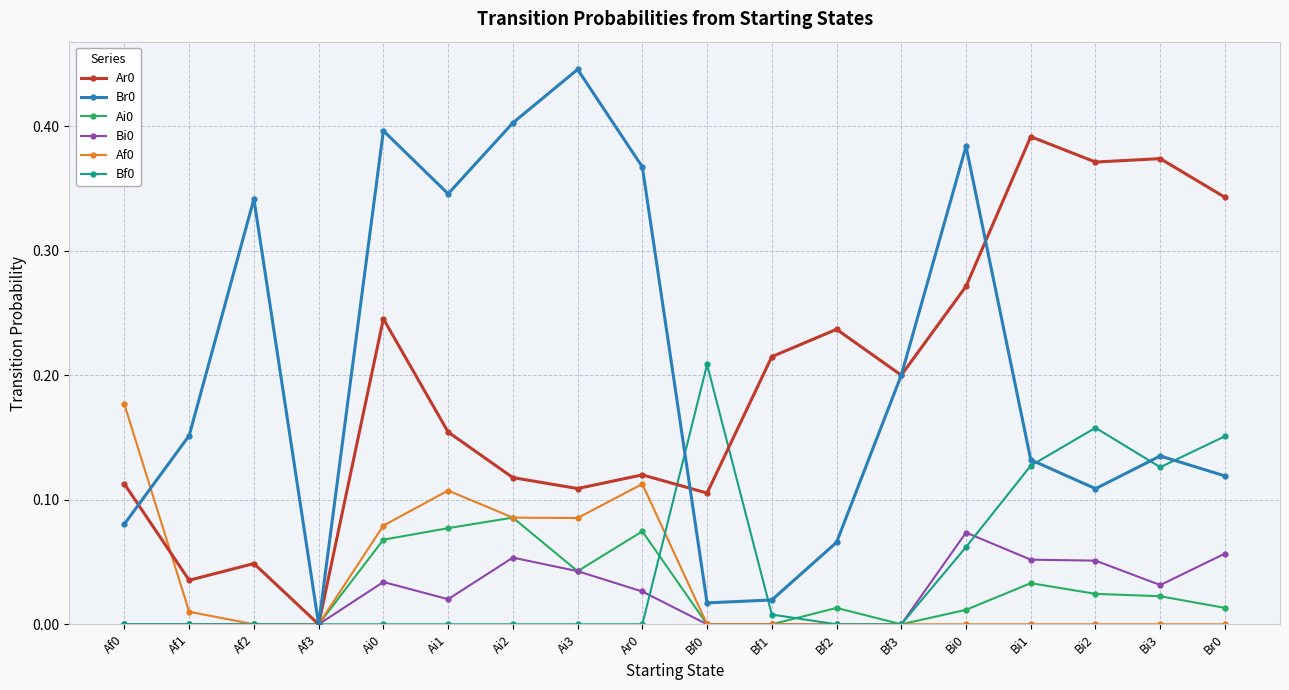

The Bf0 series shows 0.0 at Ai3. True or false?

True